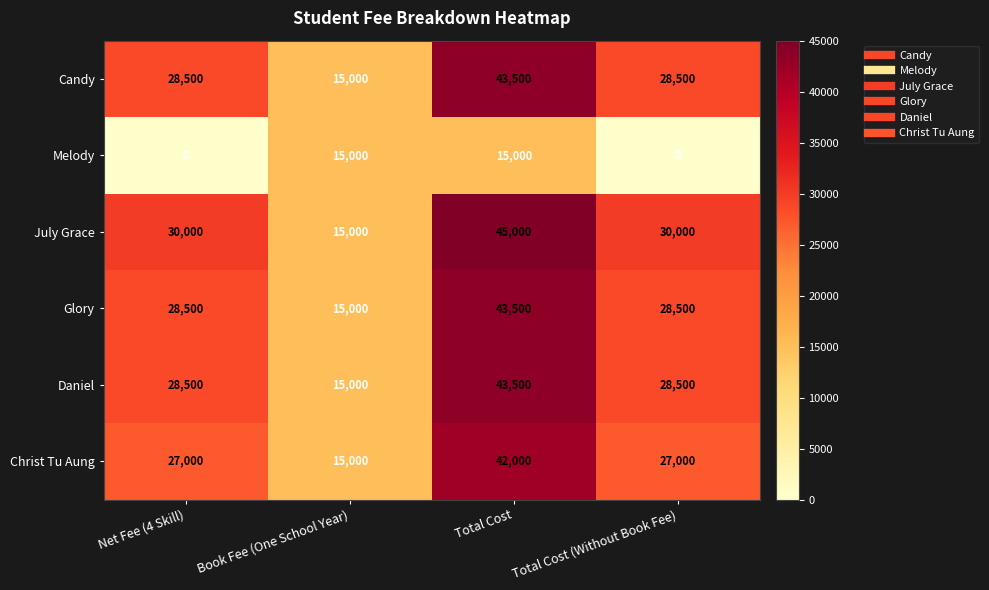

At which category is the sum across all series the highest?

Total Cost